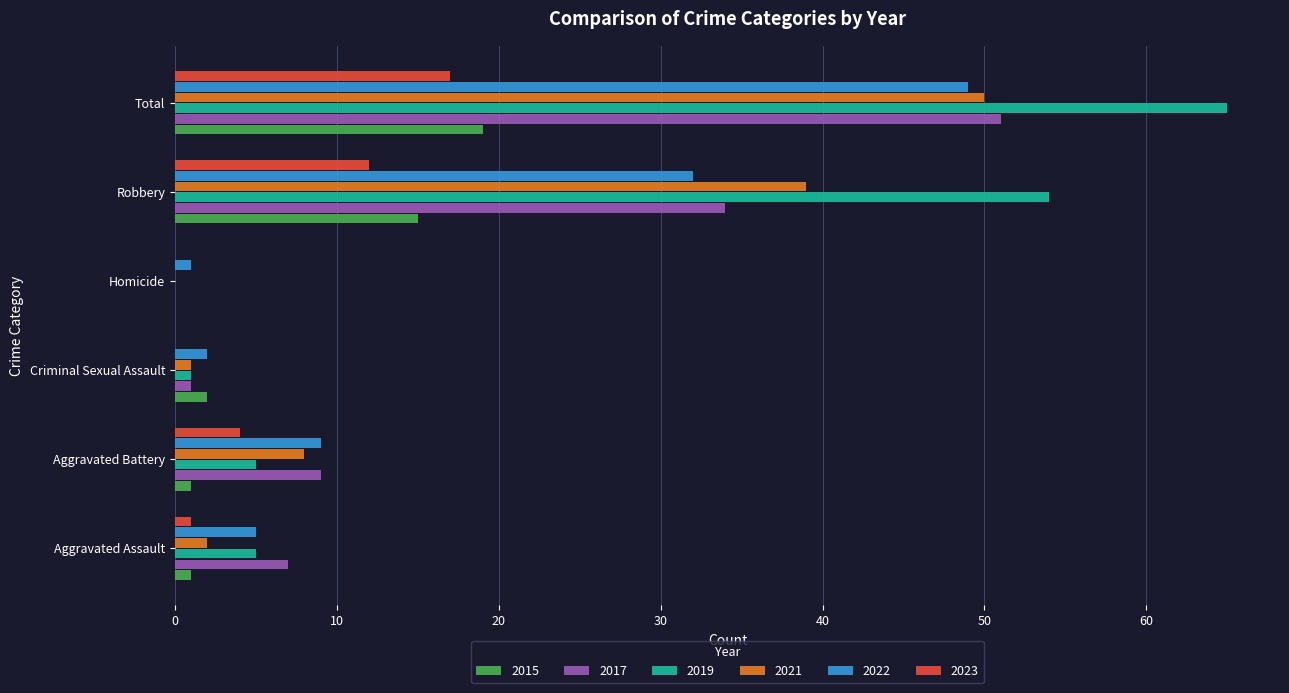

Which series has the widest spread of values?

2019